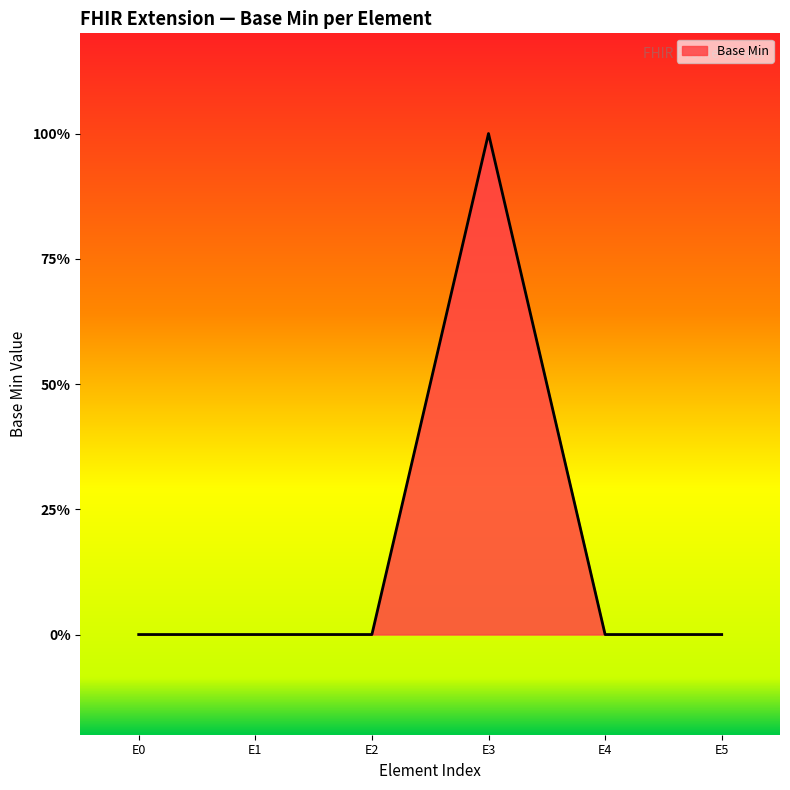

Reading right to left, list all the values displayed in this chart.

0	0	1	0	0	0